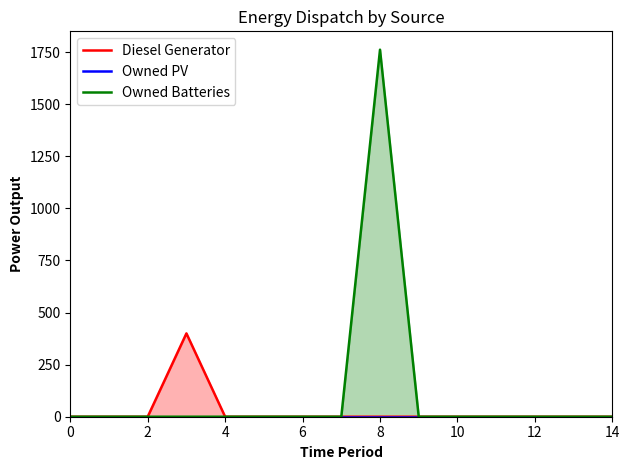

The value of Owned Batteries at 2 is -1096. True or false?

False